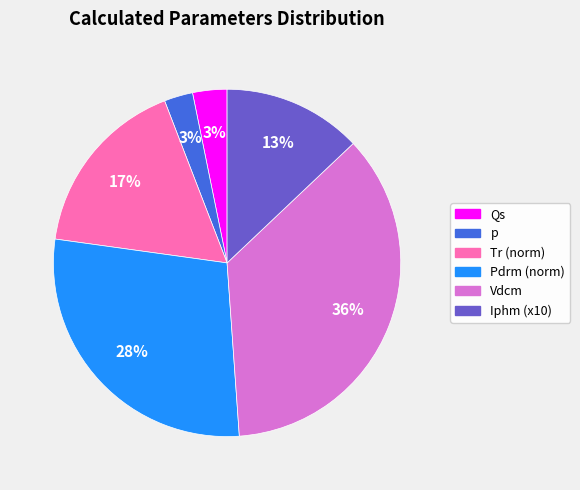

Is there a majority slice in this chart?

No